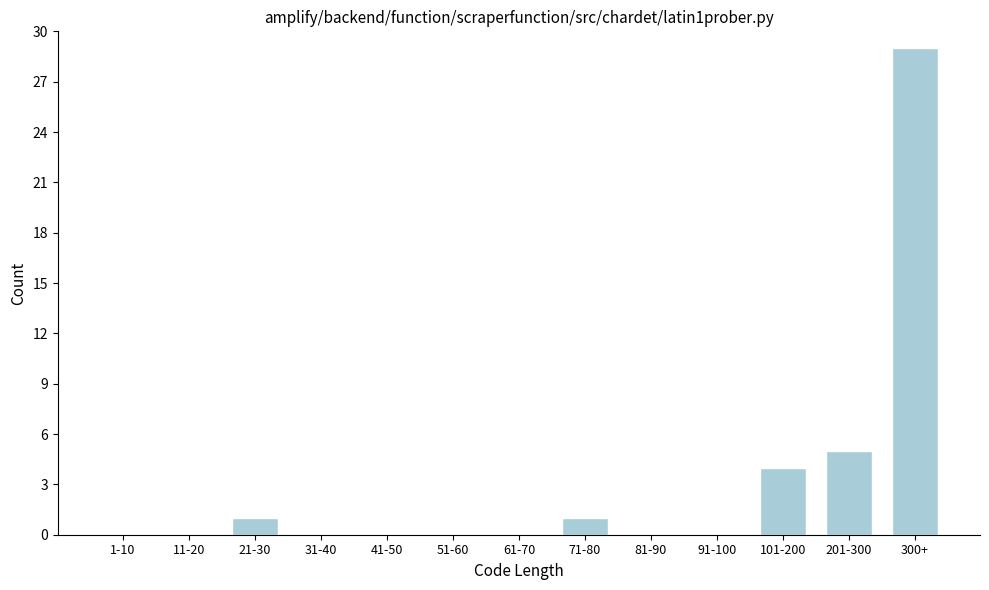

Reading left to right, extract all data points from this chart.

1-10=0	11-20=0	21-30=1	31-40=0	41-50=0	51-60=0	61-70=0	71-80=1	81-90=0	91-100=0	101-200=4	201-300=5	300+=29